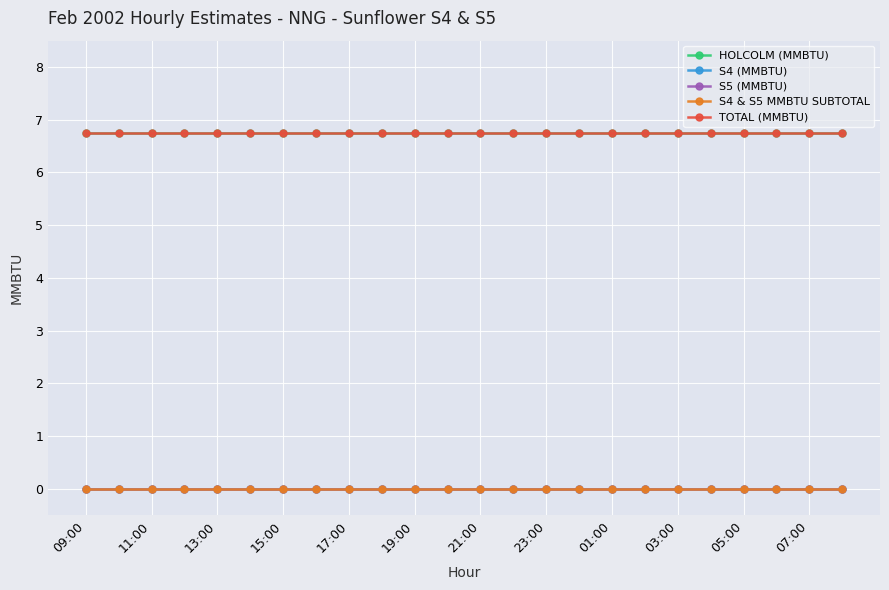

Does the chart have visible grid lines?

Yes